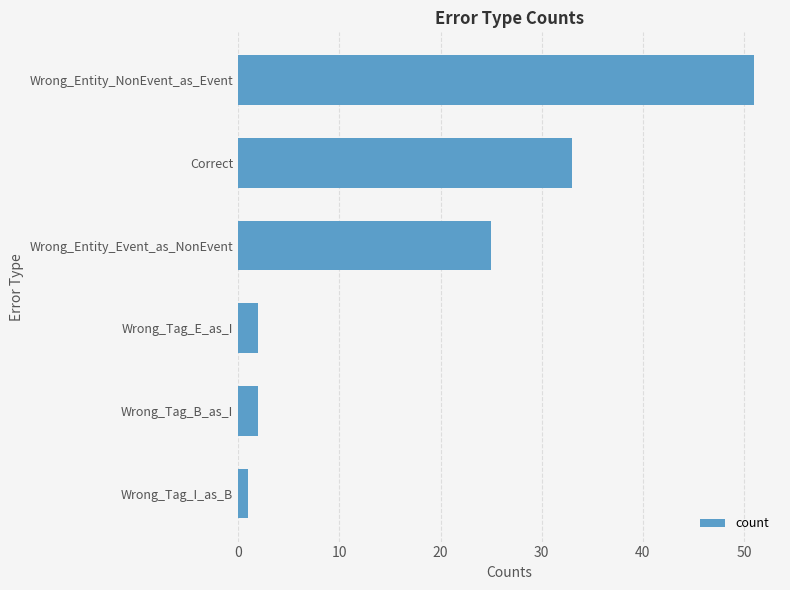

Where is the data nearest to the value 26?

Wrong_Entity_Event_as_NonEvent